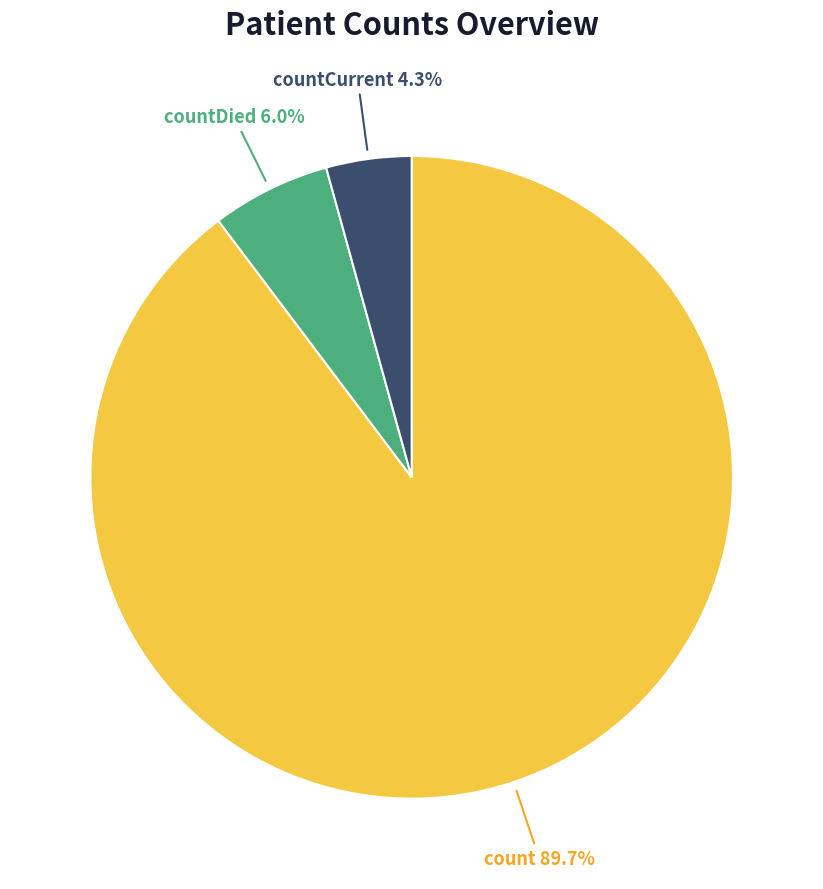

Is there any slice that represents more than half of the pie?

Yes